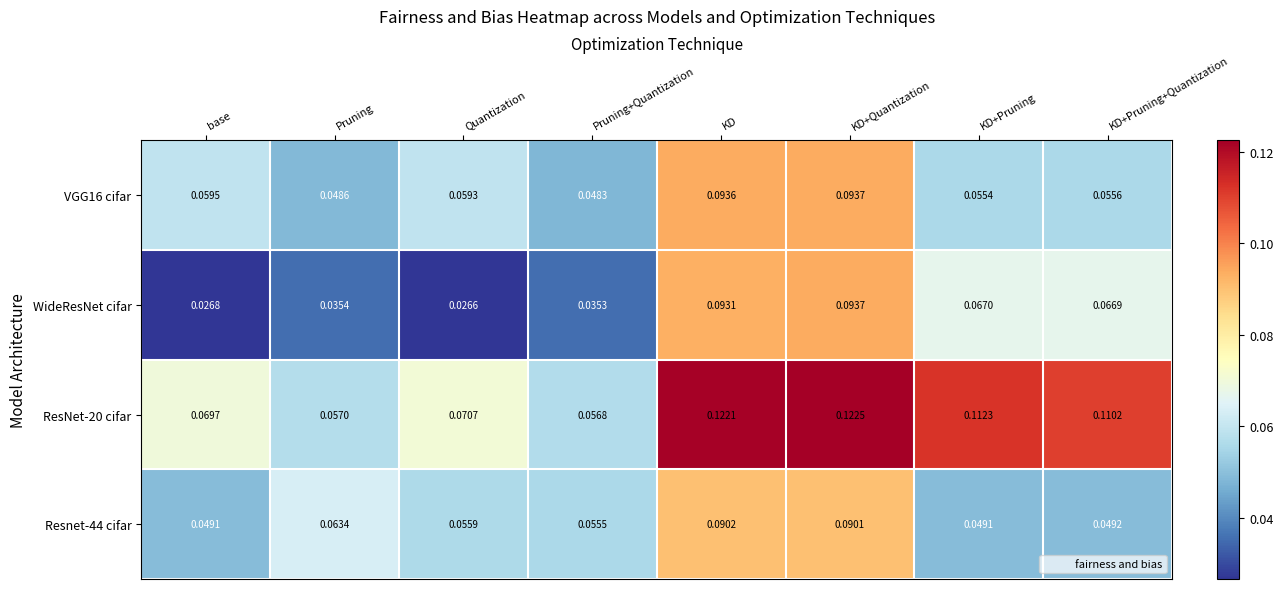

Rank the categories by VGG16 cifar value from highest to lowest.

KD+Quantization, KD, base, Quantization, KD+Pruning+Quantization, KD+Pruning, Pruning, Pruning+Quantization